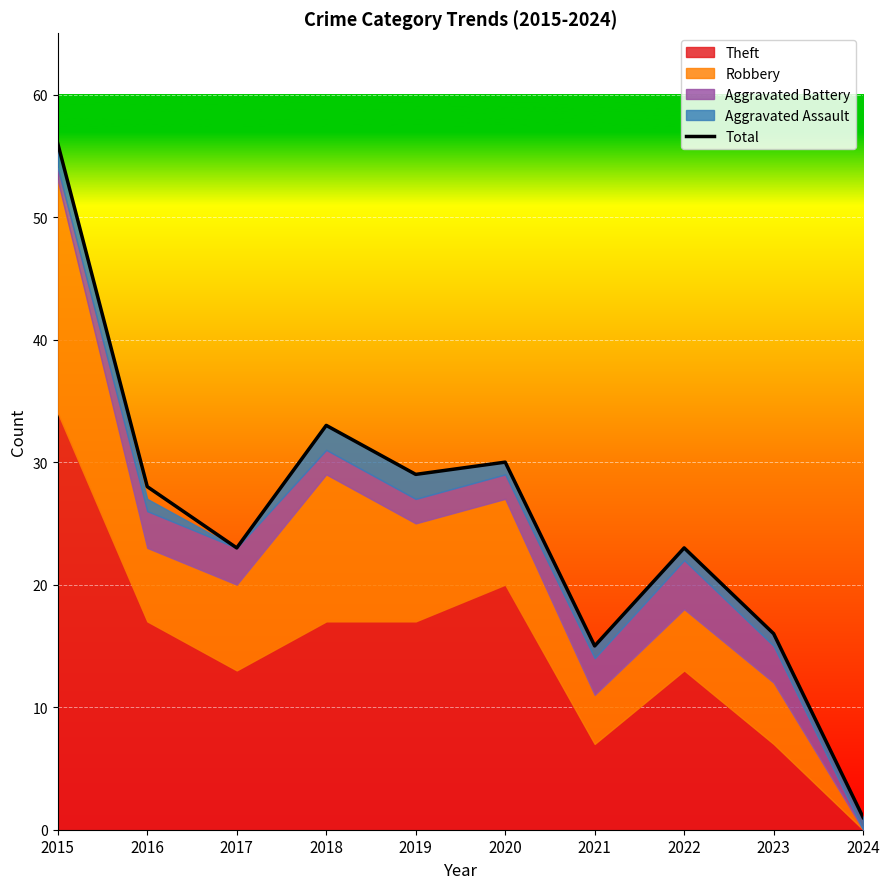

List the labels in order of value, largest first.

2015, 2018, 2020, 2019, 2016, 2017, 2022, 2023, 2021, 2024